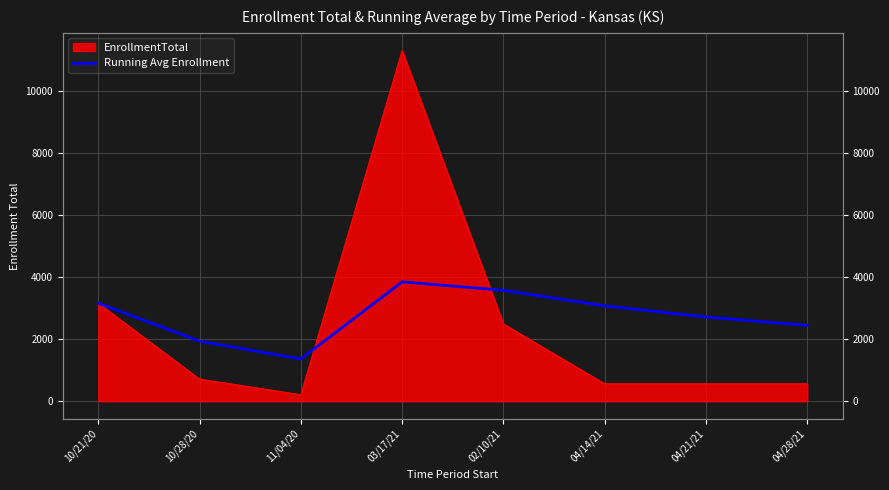

Which has a higher value, 02/10/21 or 04/21/21?

02/10/21